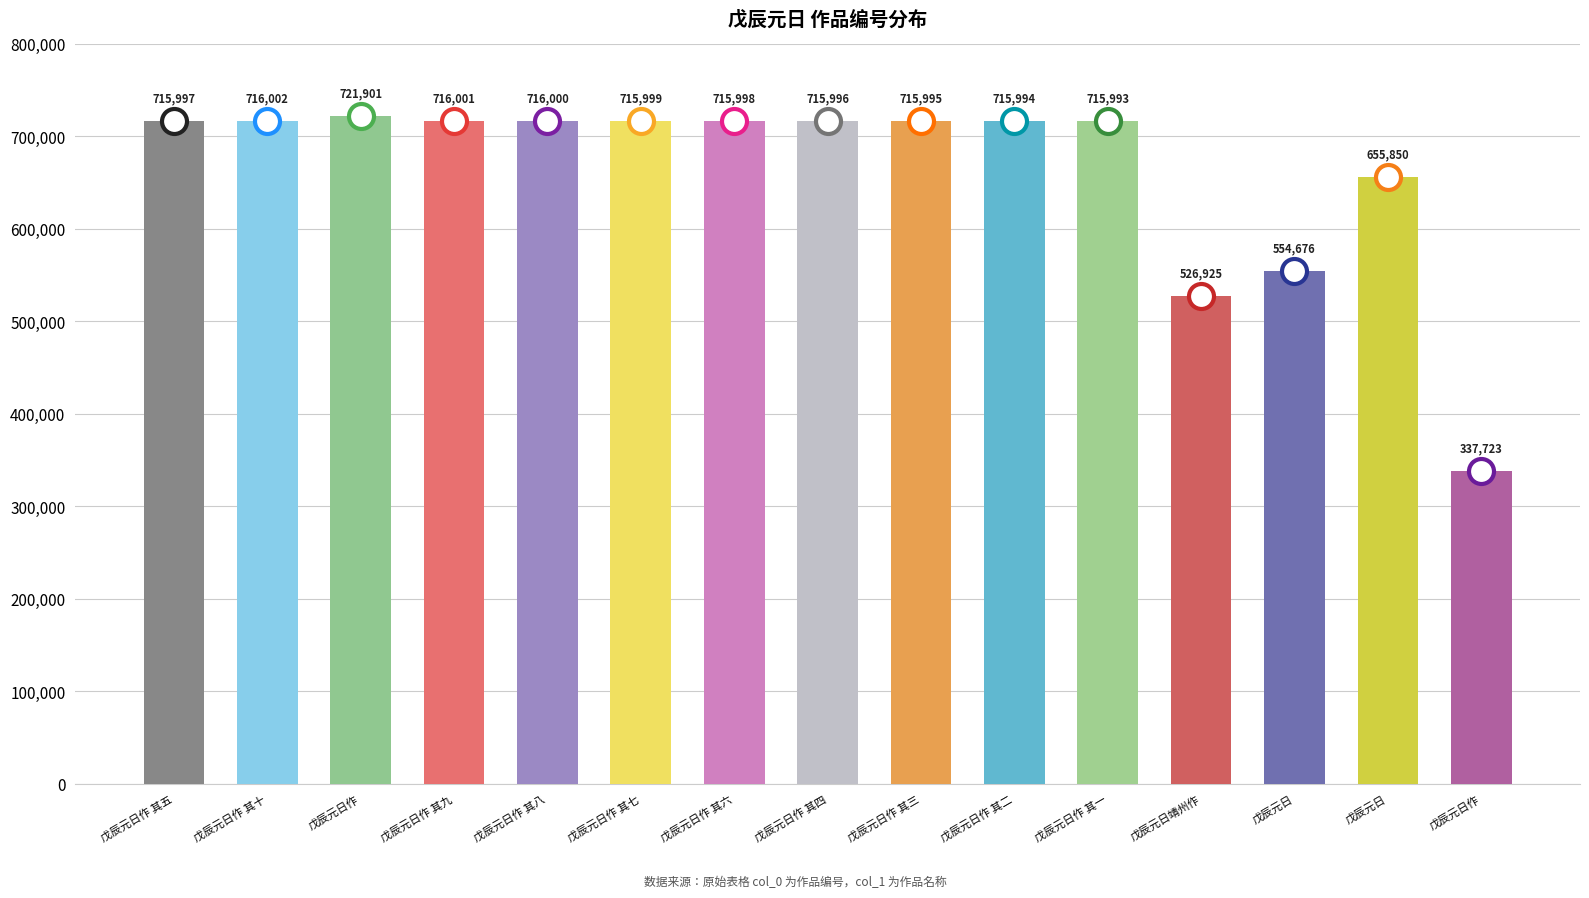

How many bars are there in total?

15